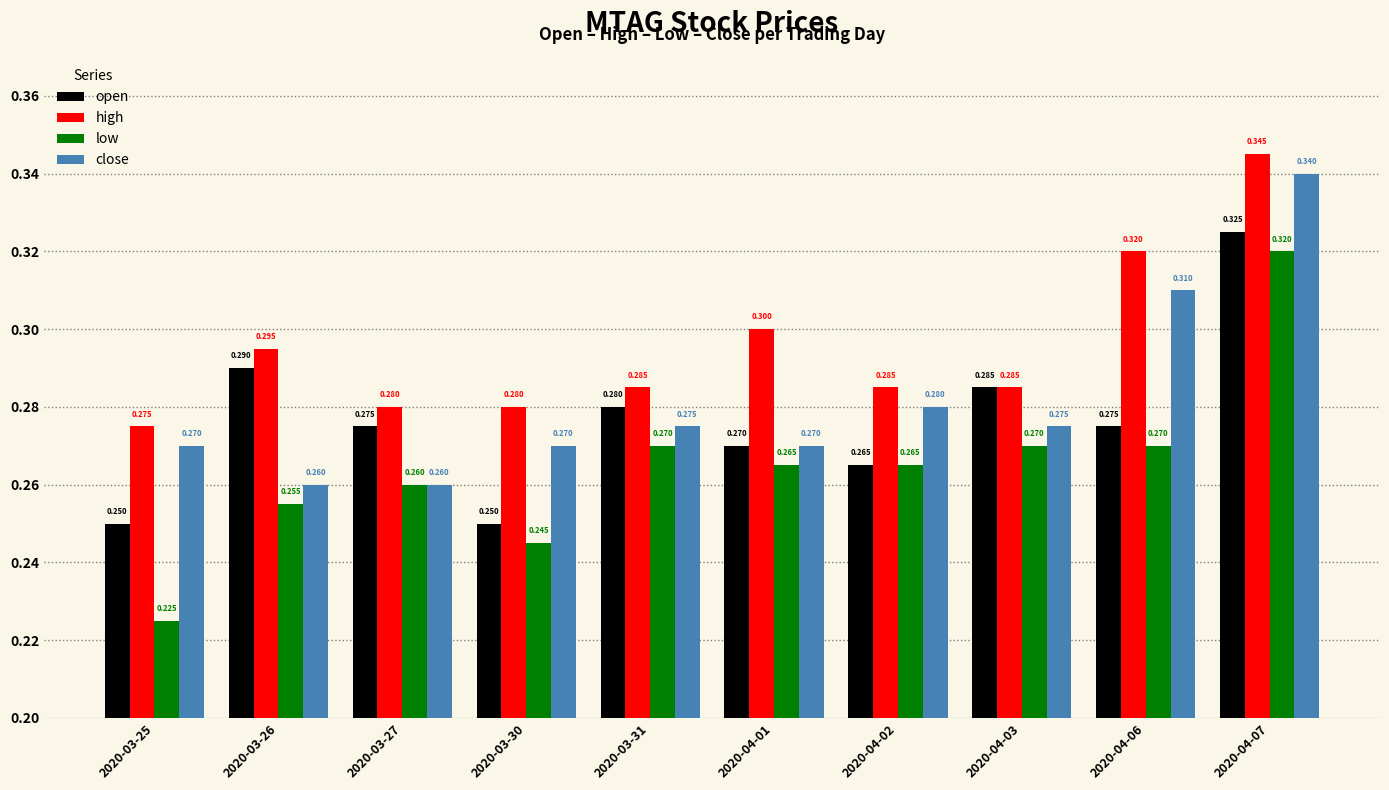

Rank the series at 2020-04-06 from highest to lowest value.

high, close, open, low